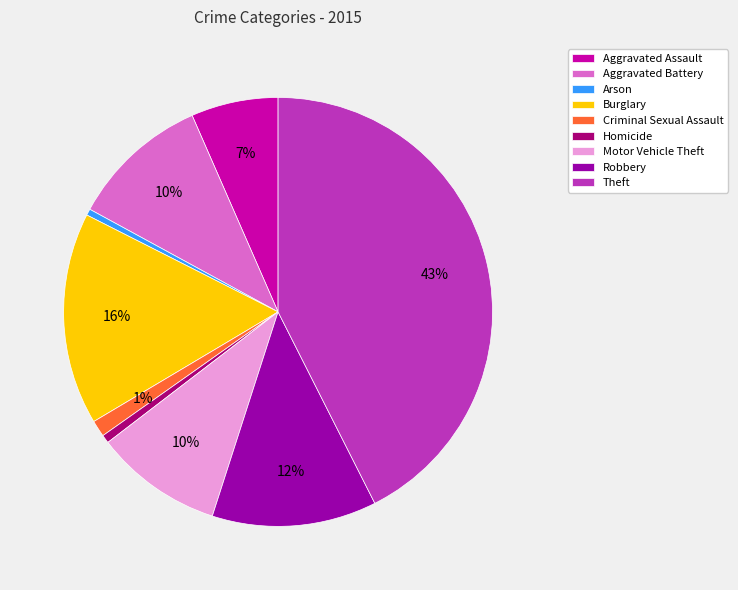

Which category has the biggest portion of the pie?

Theft